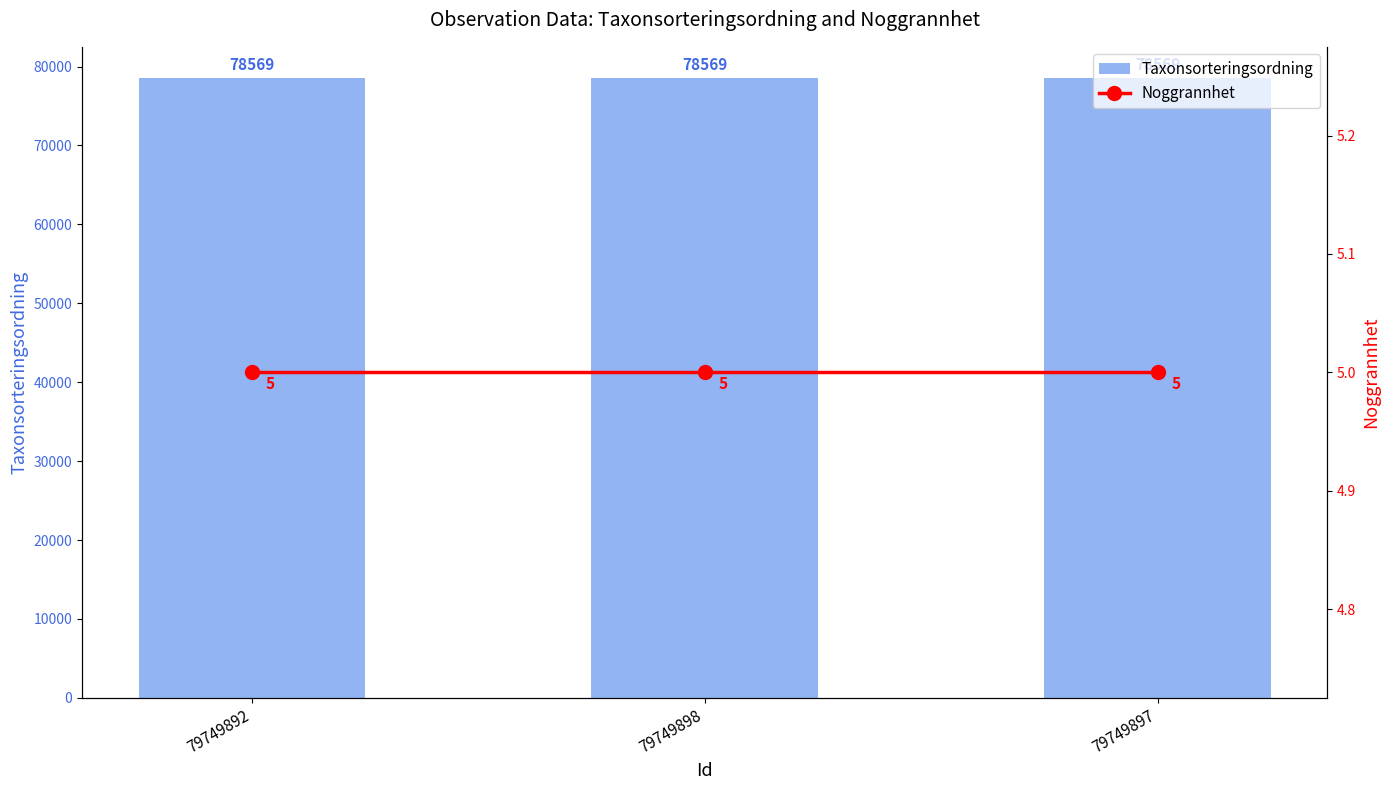

Which category has the highest value in the Taxonsorteringsordning series?

79749892